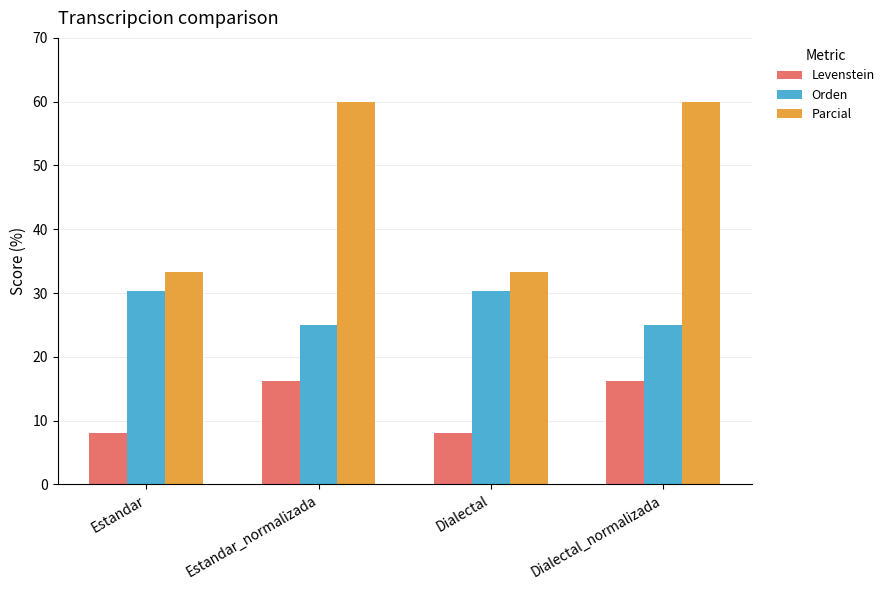

What is the highest value of the Orden series?

30.3